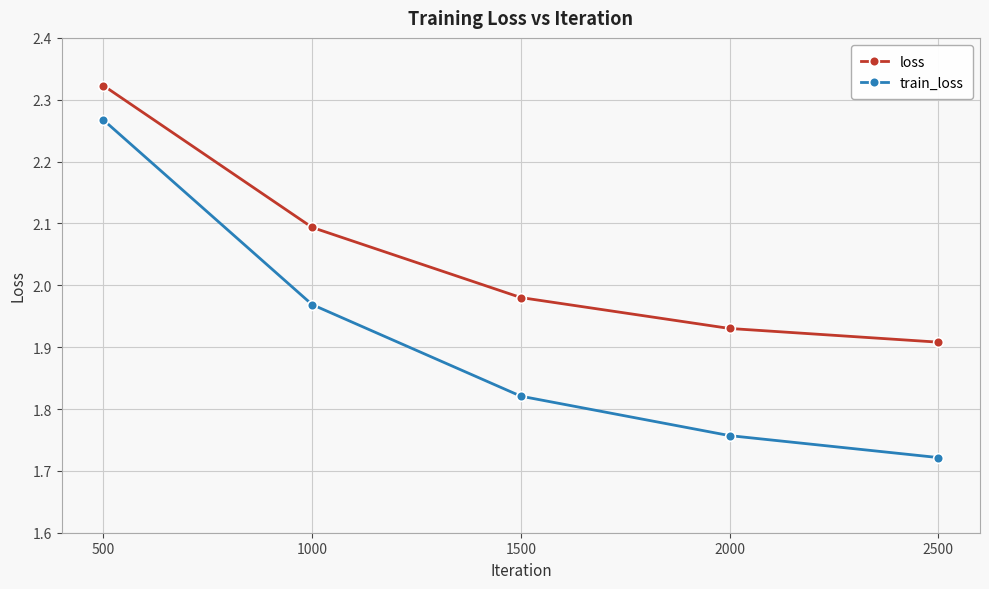

Which category has the lowest value in the loss series?

2500